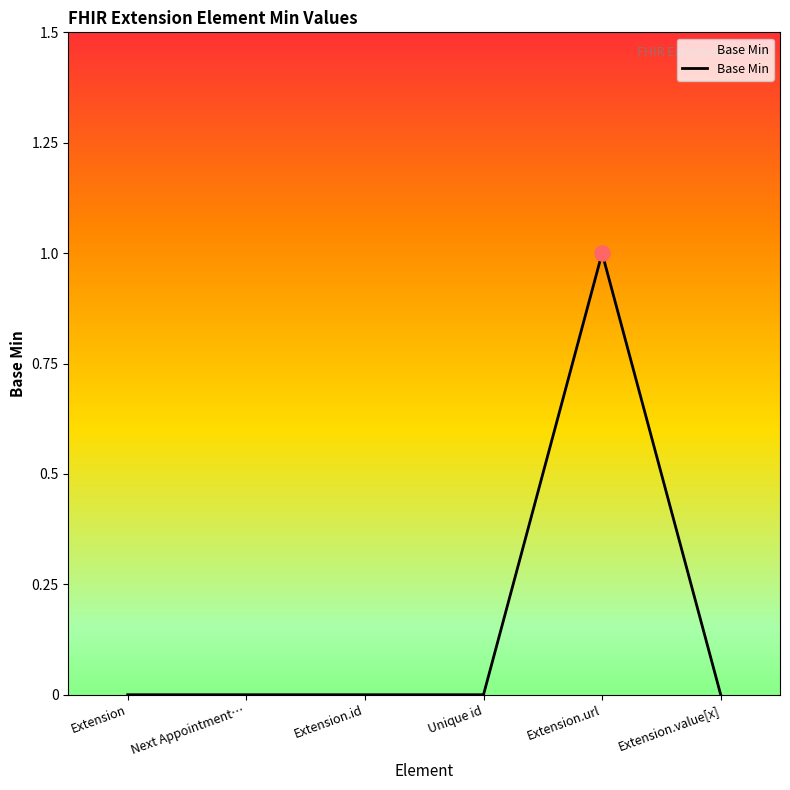

What is the change in value from Extension.id to Extension.url?

+1